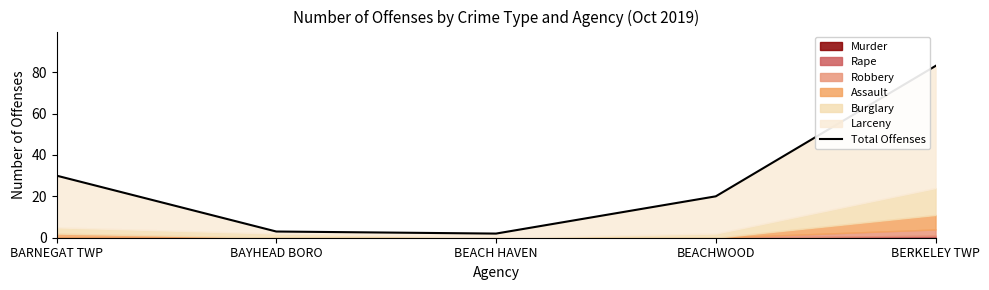

At which label does the data first exceed 20?

BARNEGAT TWP